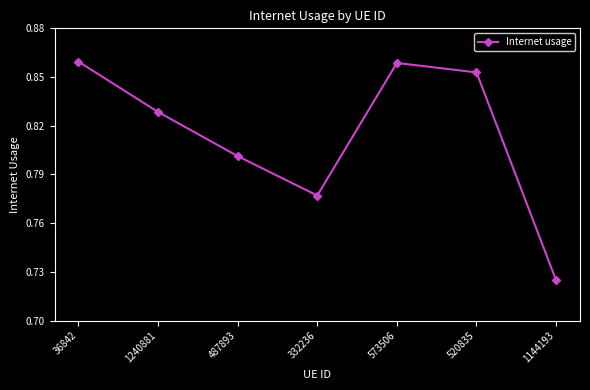

What is the difference between the maximum and minimum values?

0.1